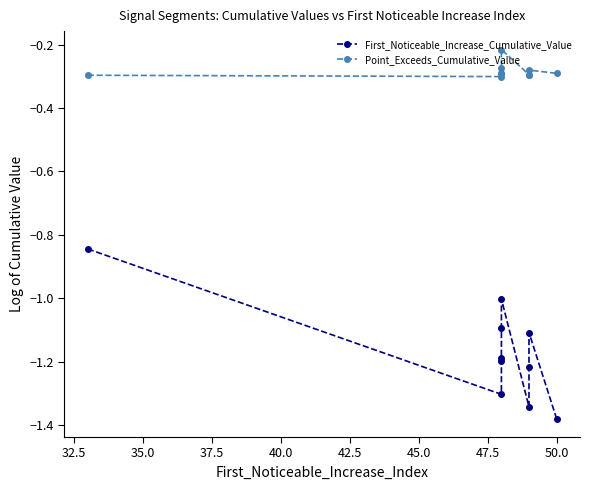

How many interior local valleys does the Point_Exceeds_Cumulative_Value series have?

2